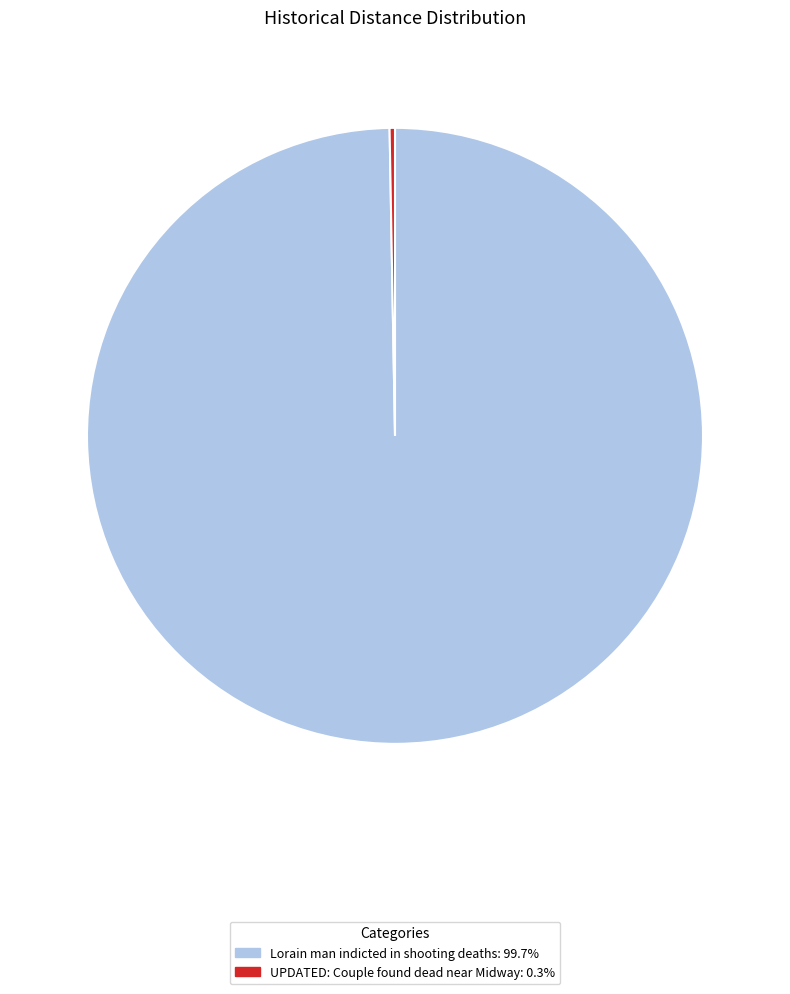

Does UPDATED: Couple found dead near Midway represent more than half of the total?

No